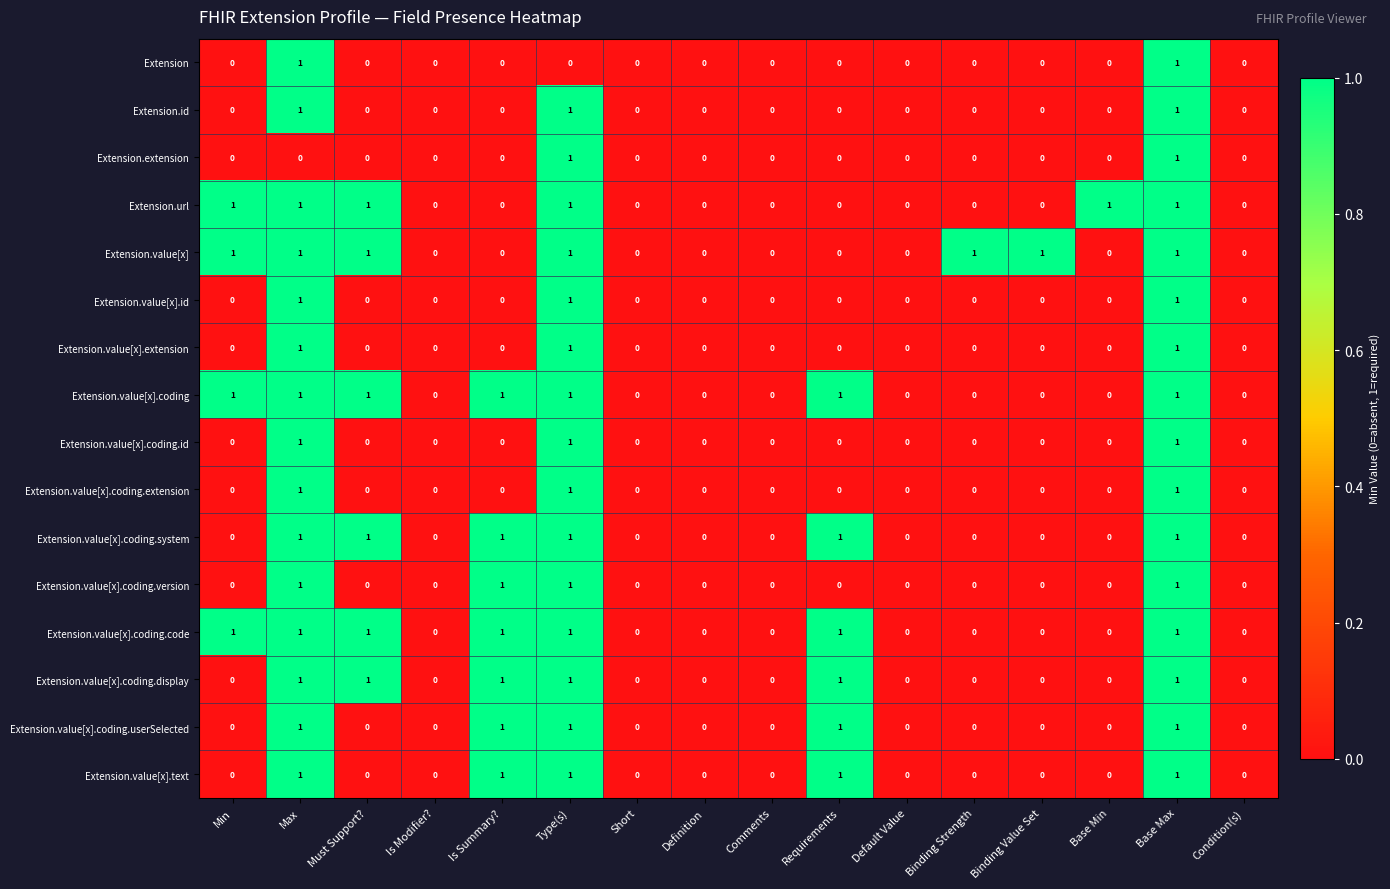

How many categories are shown in the chart?

16